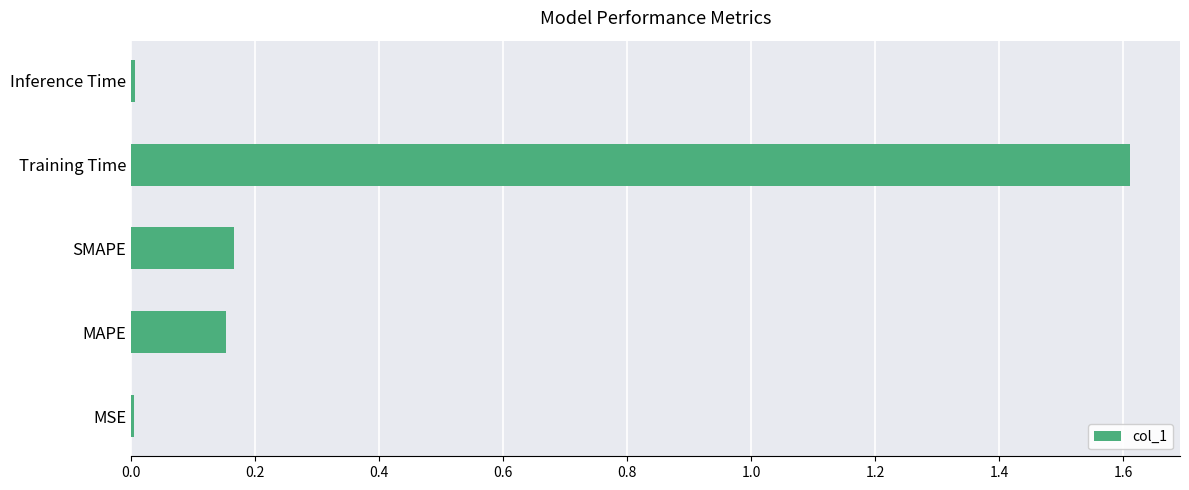

What is the greatest value displayed?

1.6